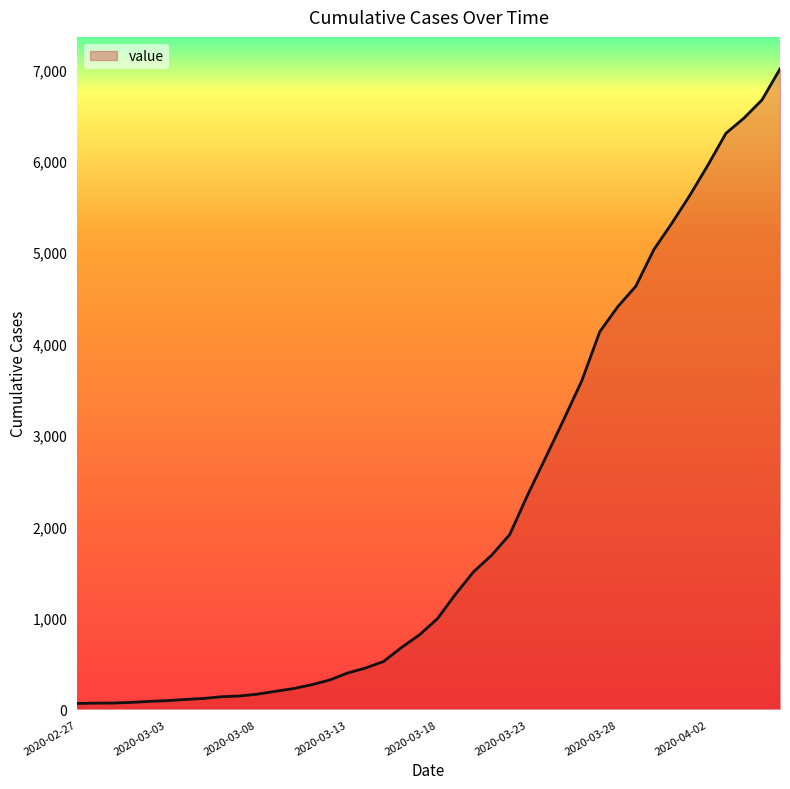

What is the difference between the maximum and minimum values?

6940